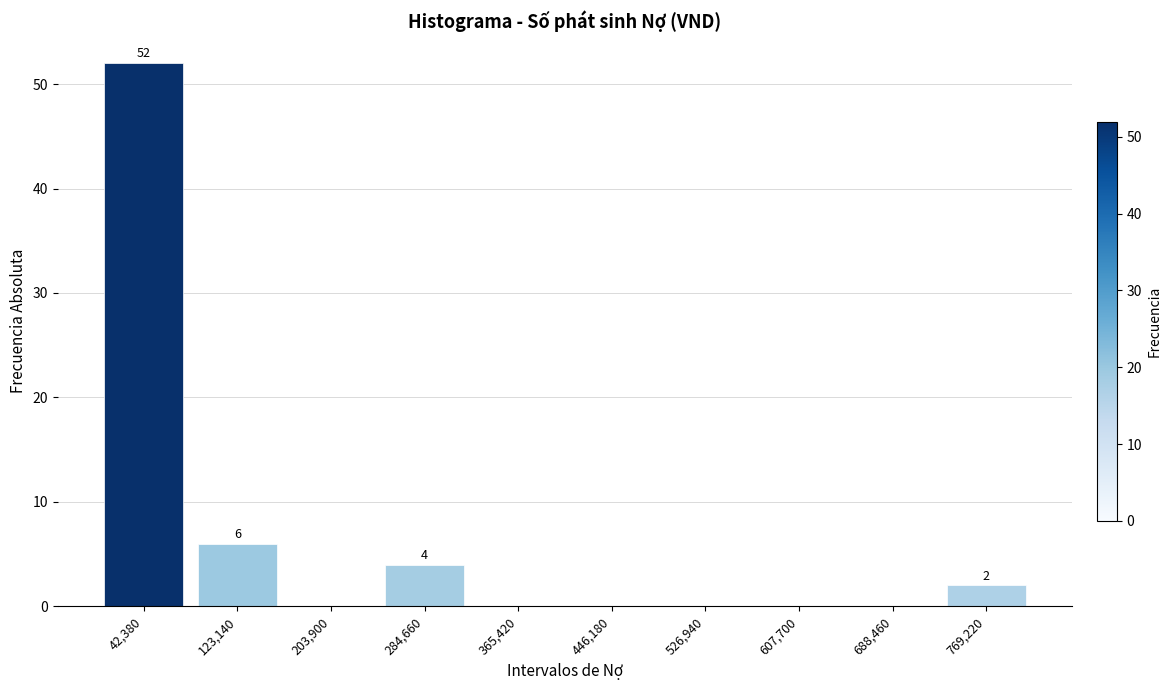

Reading right to left, transcribe all the data shown in this chart.

769,220=2	688,460=0	607,700=0	526,940=0	446,180=0	365,420=0	284,660=4	203,900=0	123,140=6	42,380=52